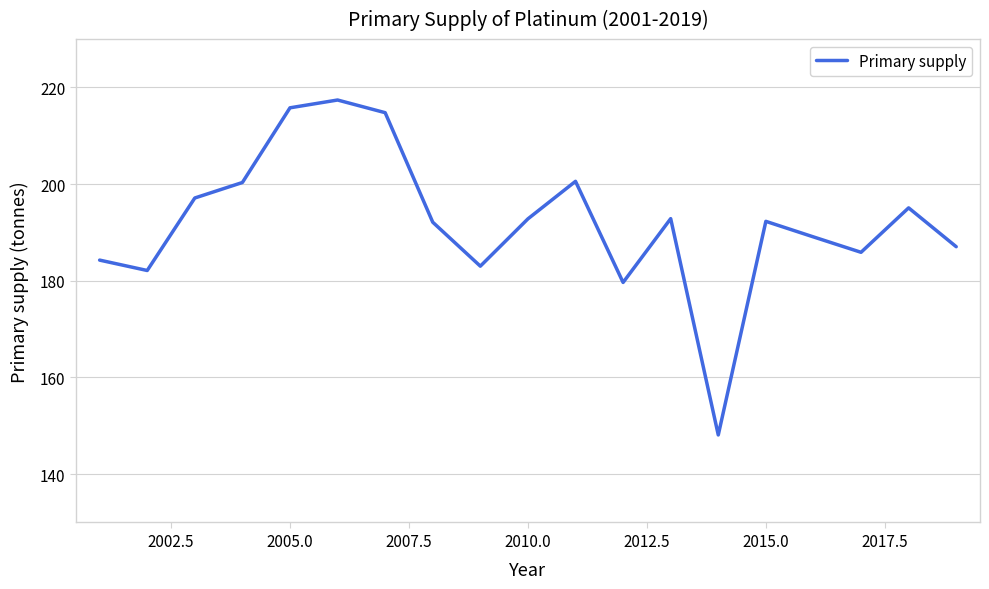

What is the smallest value displayed?

148.1